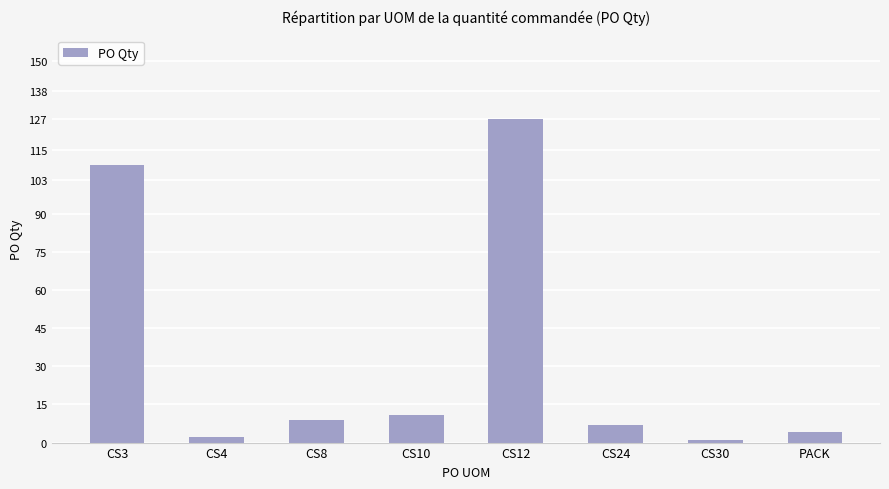

Are the bars grouped side by side (vs. stacked)?

No